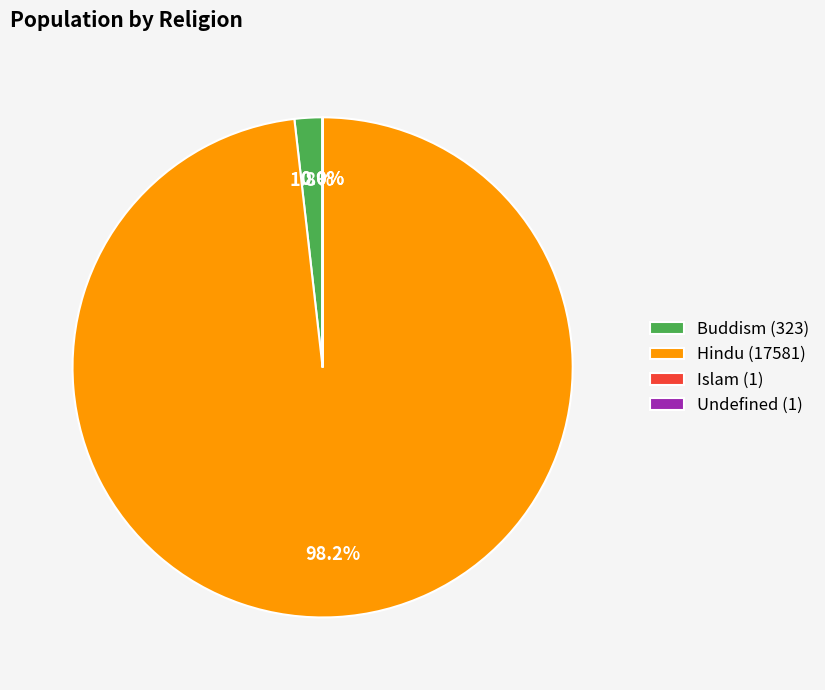

How much of the chart is everything except Hindu (17581)?

1.8%